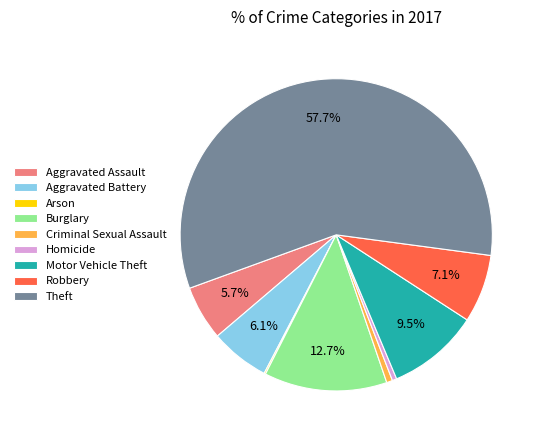

Which category has the biggest portion of the pie?

Theft